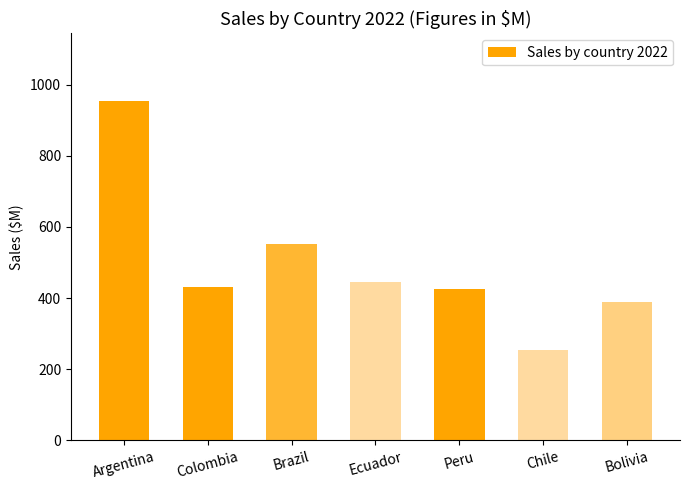

What is the difference between the values at Peru and Argentina?

528.2